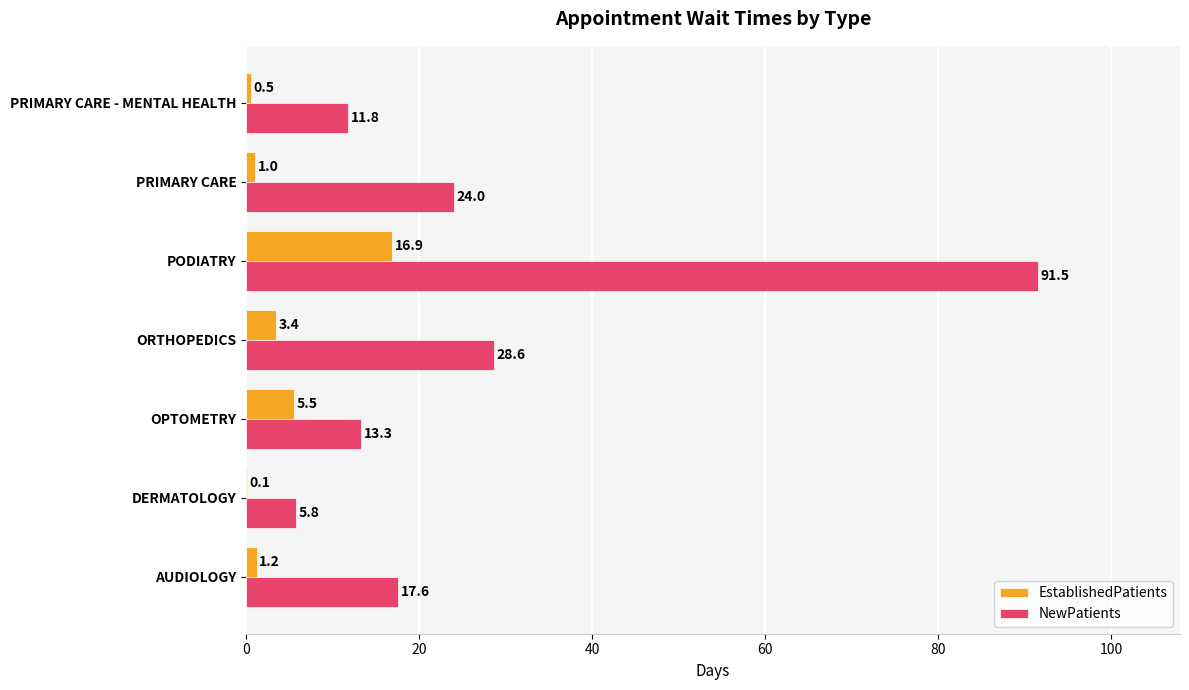

What is the sum of the EstablishedPatients values at PRIMARY CARE - MENTAL HEALTH and DERMATOLOGY?

0.6